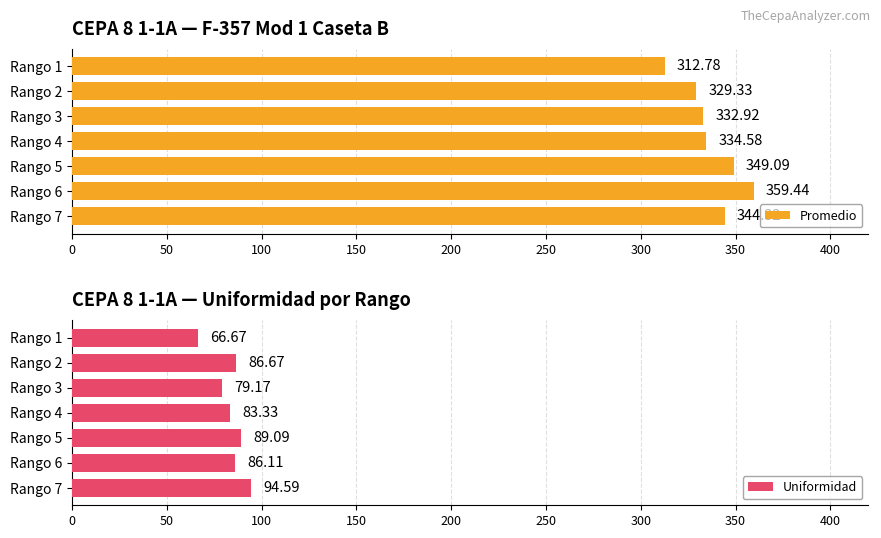

Rank the series by their maximum value, from lowest to highest.

Uniformidad, Promedio